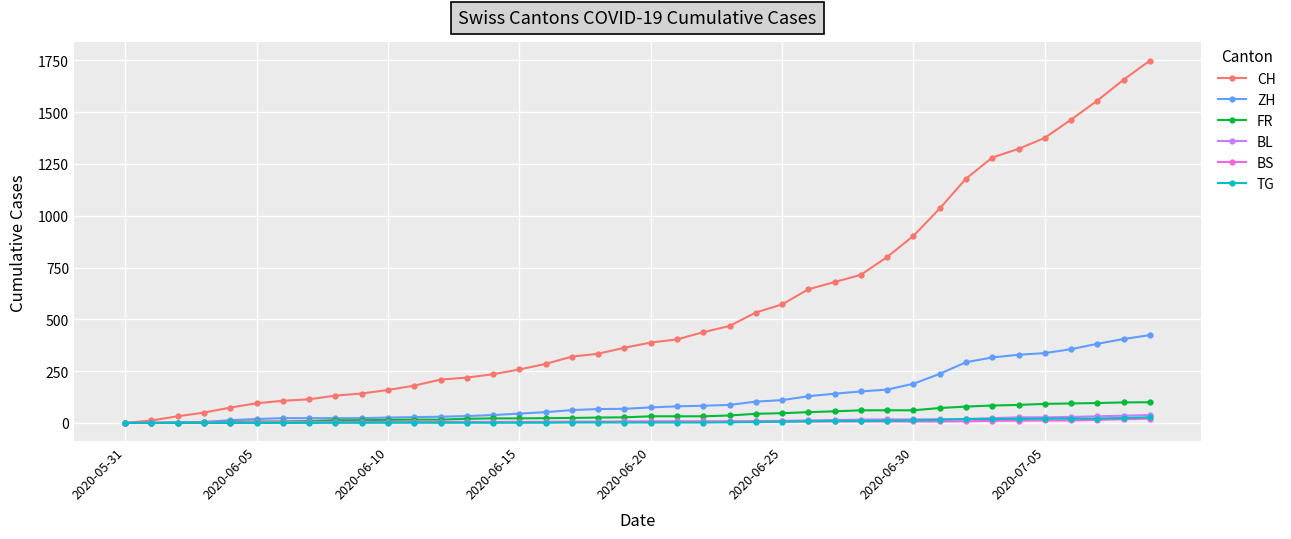

What is the greatest value displayed?

1749